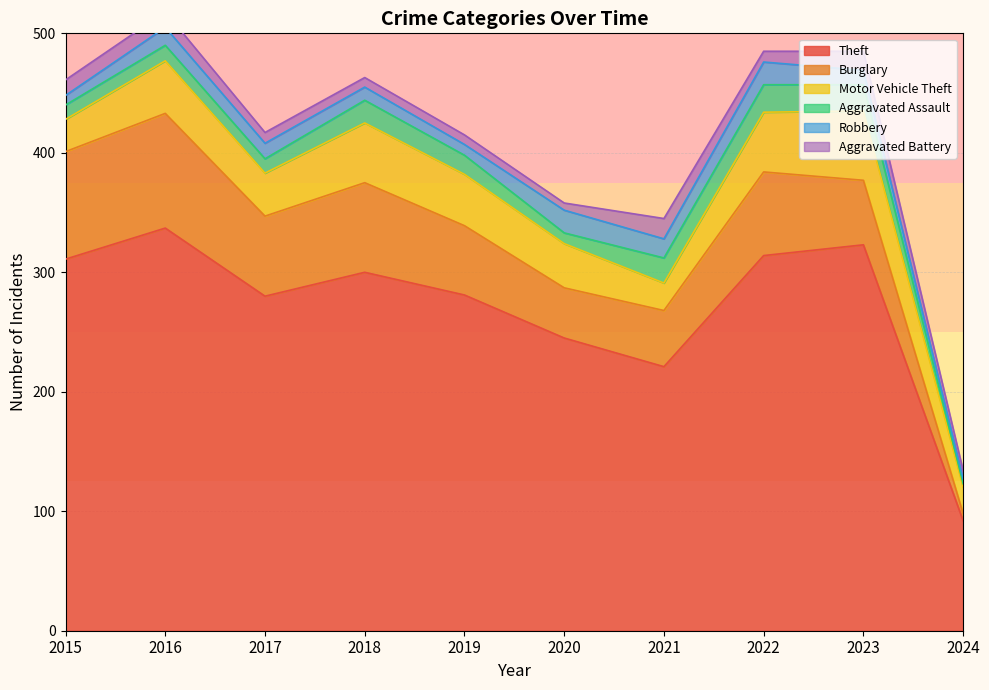

At which label is Theft closest to 214?

2021